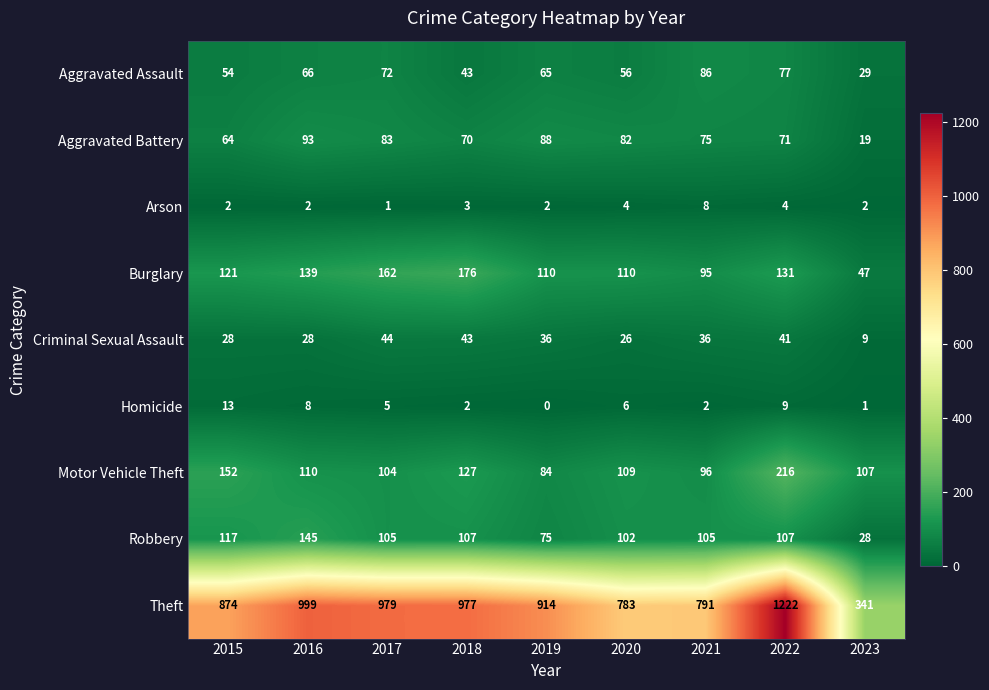

Is it true that Motor Vehicle Theft equals 187 at 2017?

False